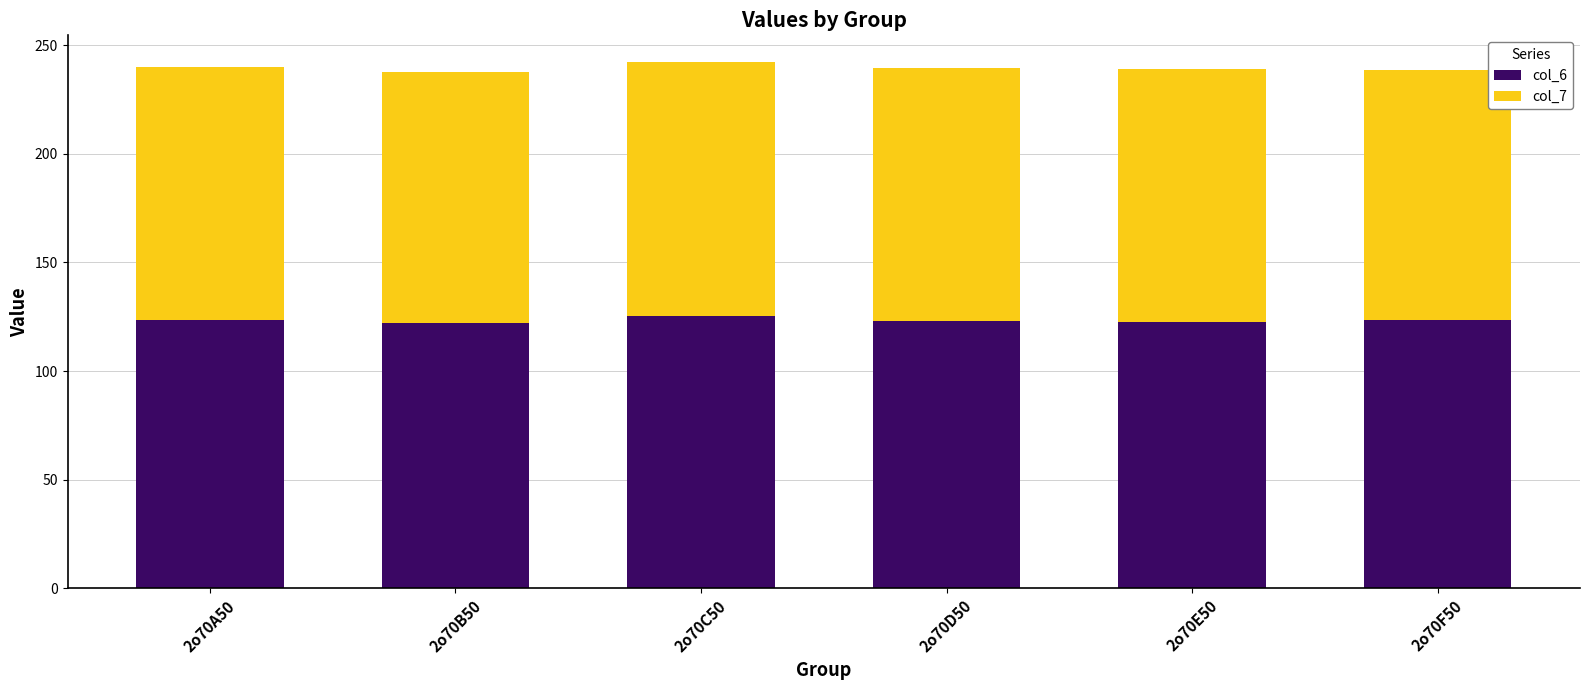

What is the sum of all col_6 values?

740.7